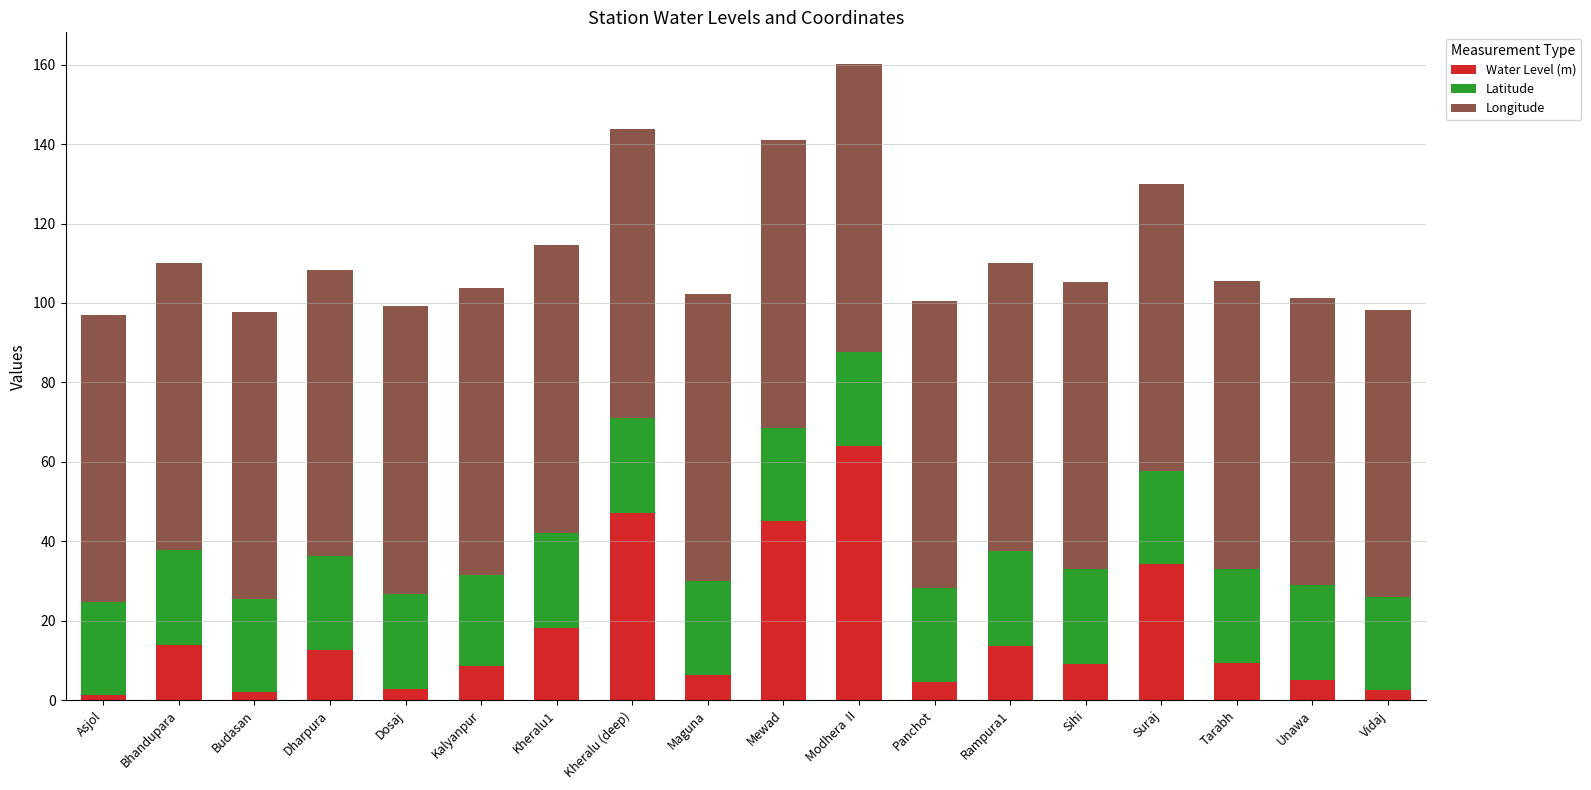

What is the value of the Water Level (m) bar at the 9th from the left?

6.5